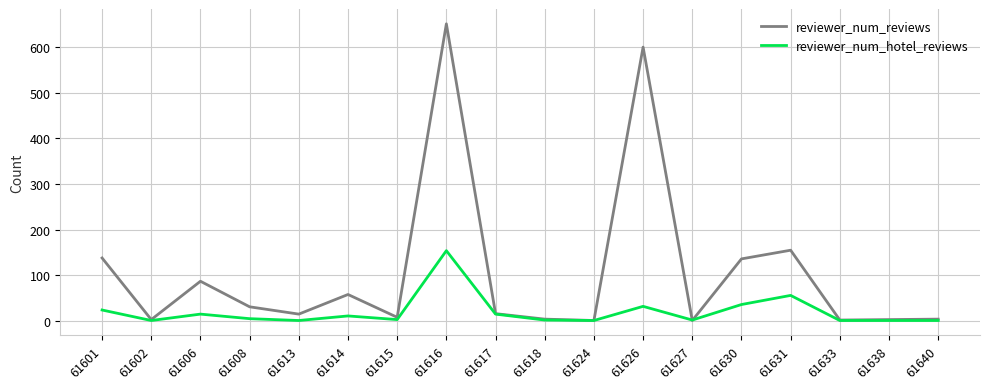

What are all the series names shown in the legend?

reviewer_num_reviews, reviewer_num_hotel_reviews